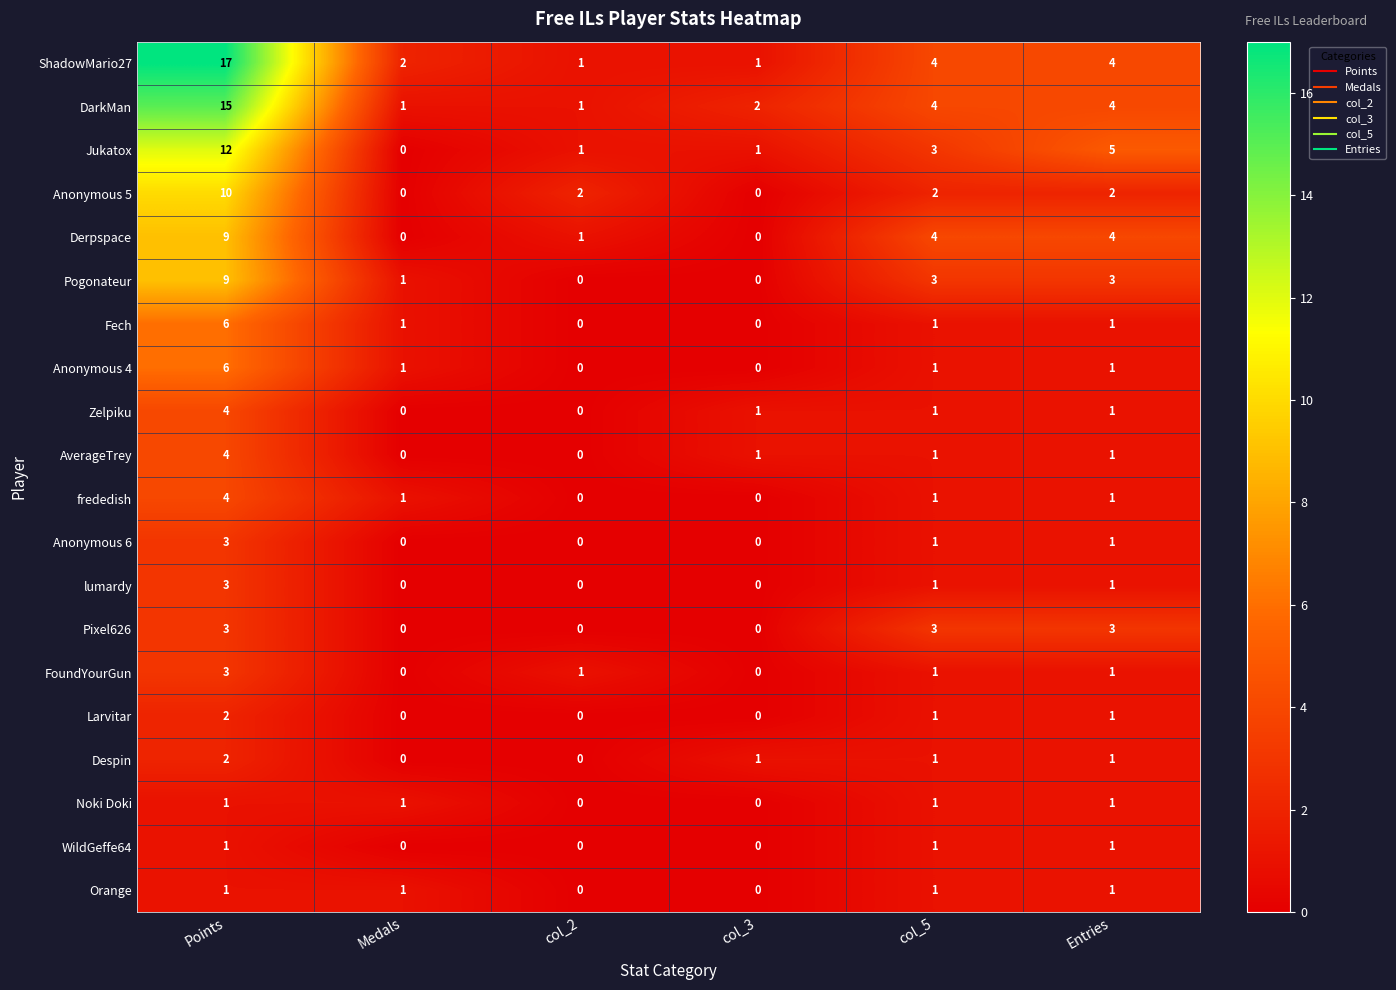

True or false: frededish has a value of -3 at col_2.

False